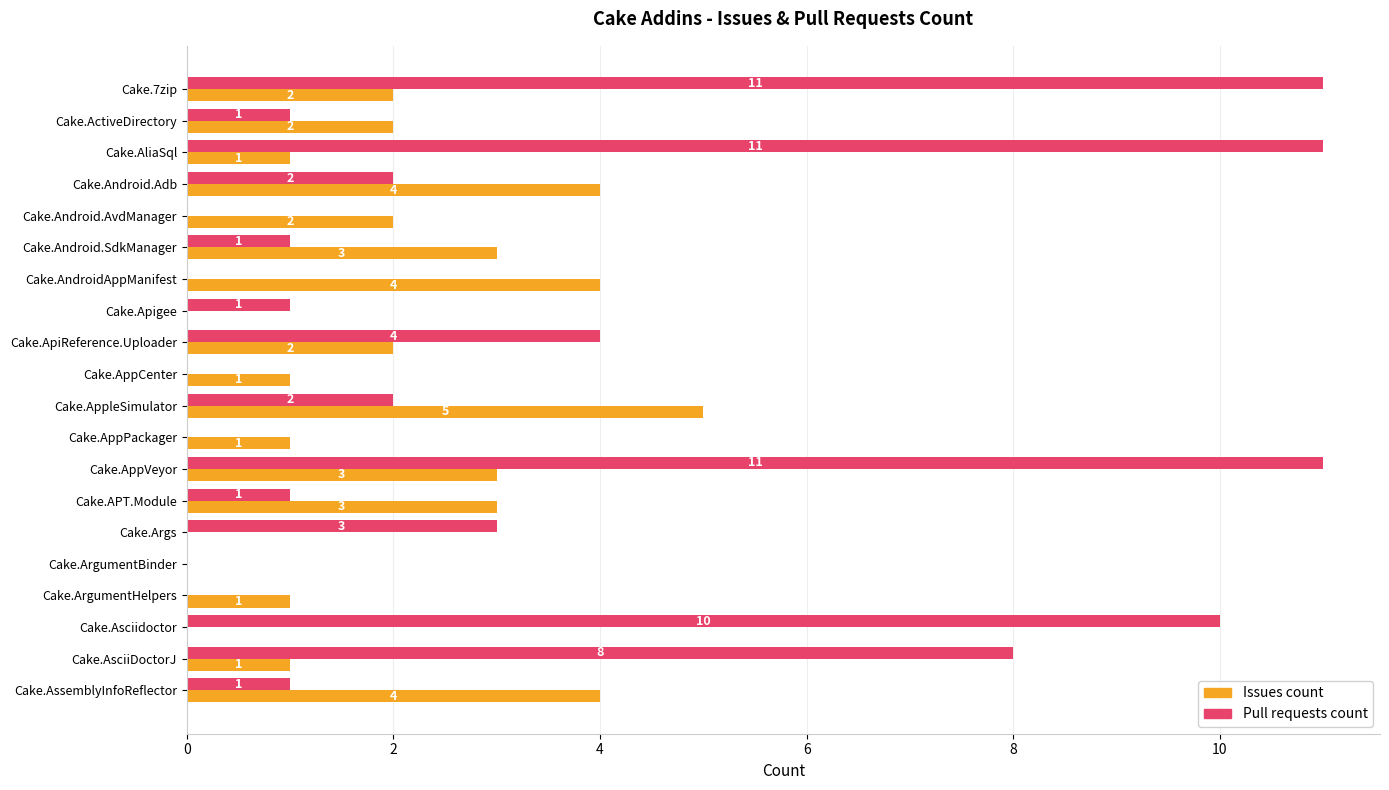

The value of Issues count at Cake.ArgumentHelpers is 2. True or false?

False